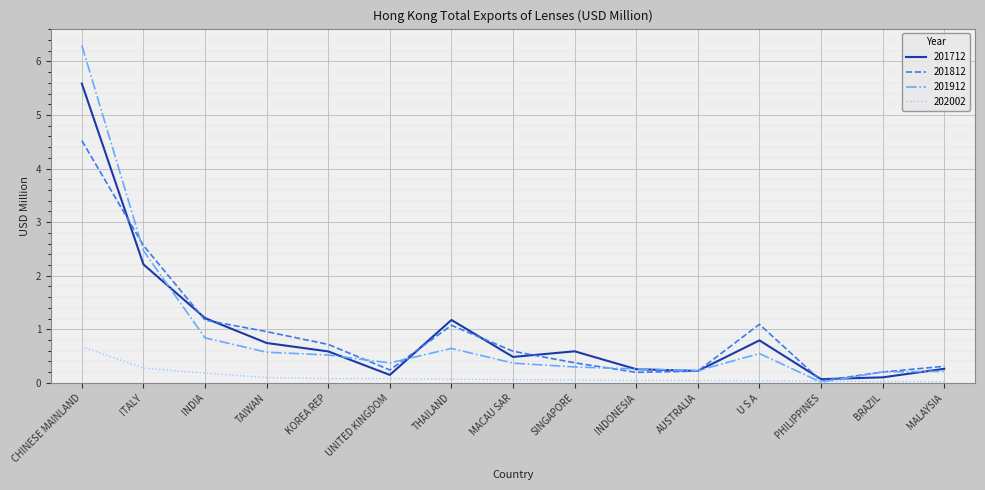

Which series has the widest spread of values?

201912